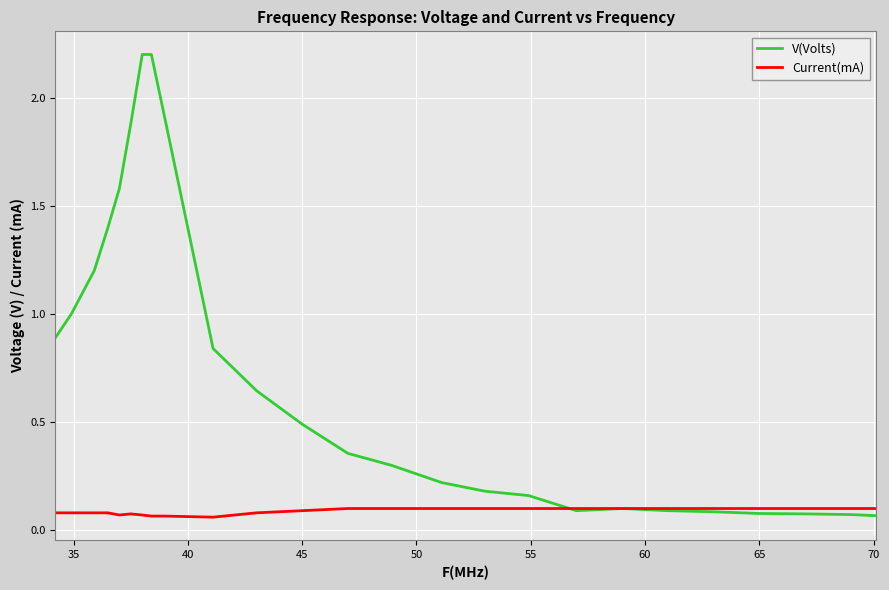

List the series in order of their peak value, lowest first.

Current(mA), V(Volts)